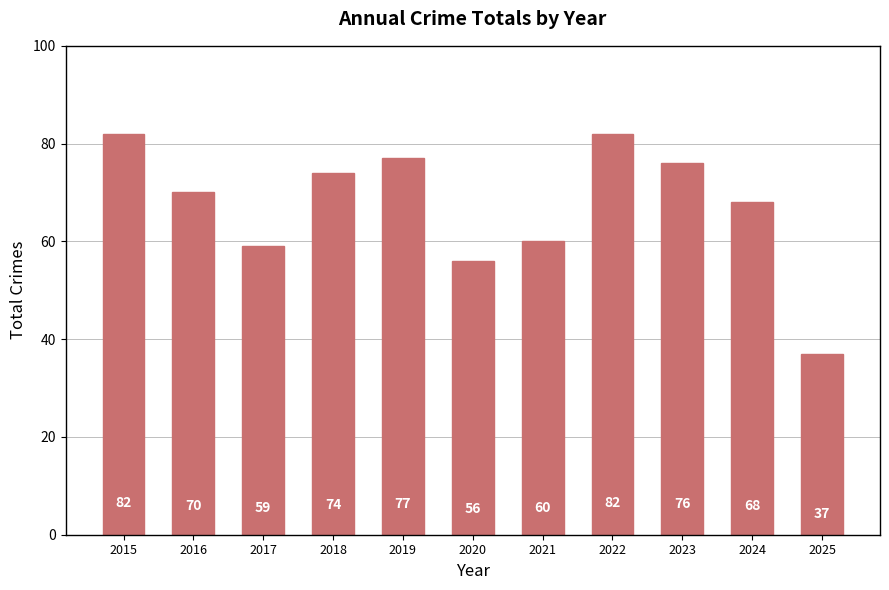

Between 2024 and 2017, which is larger?

2024